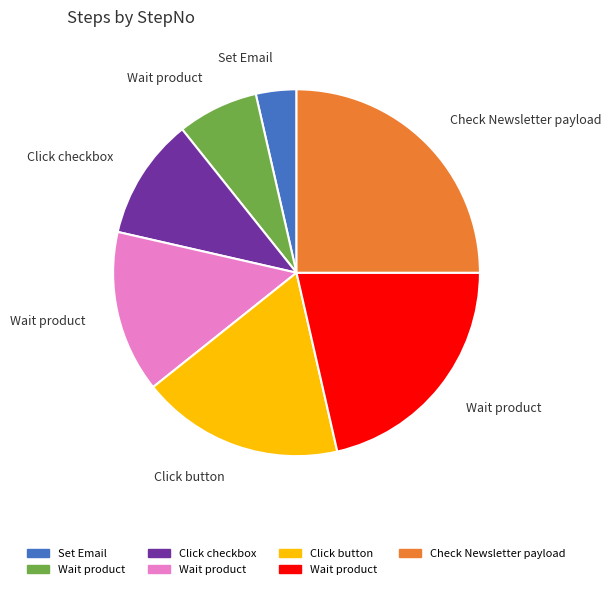

How many slices are in this pie chart?

7